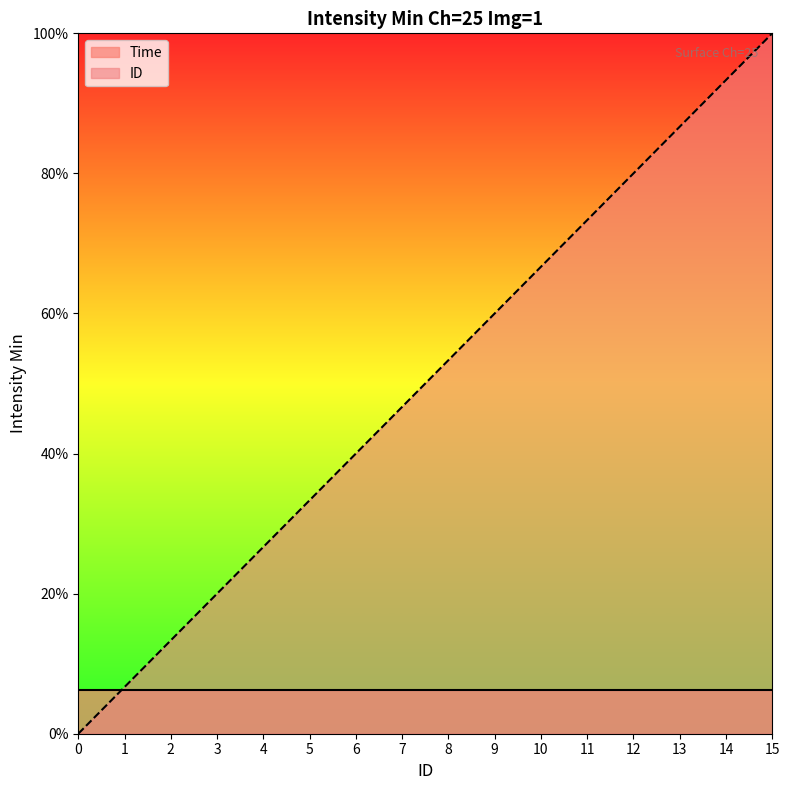

Reading left to right, transcribe all the data shown in this chart.

0=0.0	1=0.1	2=0.1	3=0.2	4=0.3	5=0.3	6=0.4	7=0.5	8=0.5	9=0.6	10=0.7	11=0.7	12=0.8	13=0.9	14=0.9	15=1.0